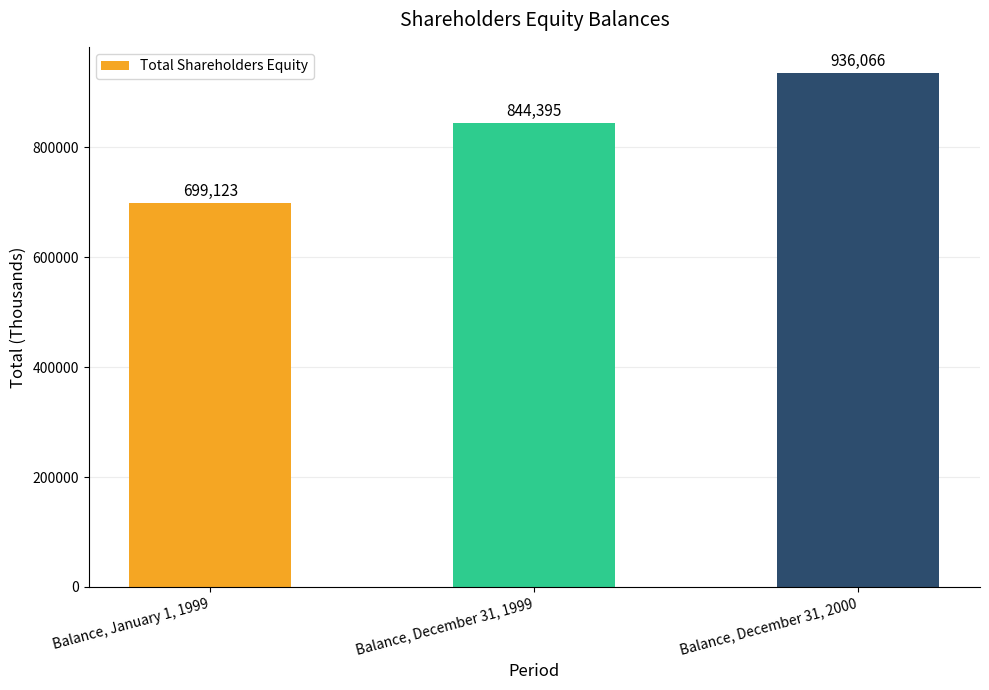

List the labels in order of value, largest first.

Balance, December 31, 2000, Balance, December 31, 1999, Balance, January 1, 1999